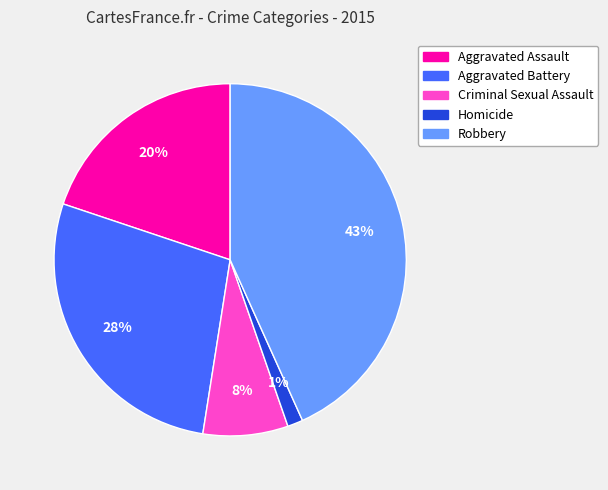

Does Homicide account for over 50% of the chart?

No